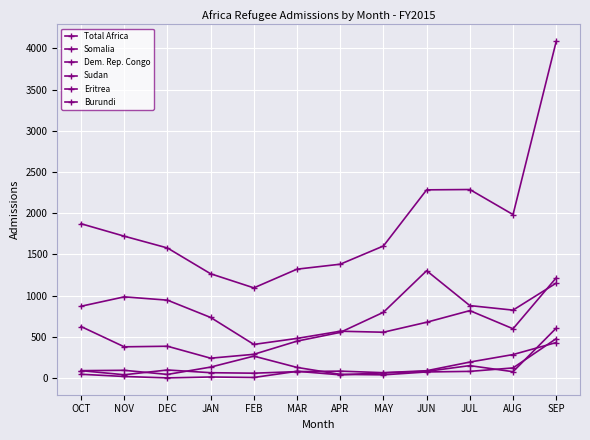

Where is the first local maximum for Burundi?

JAN